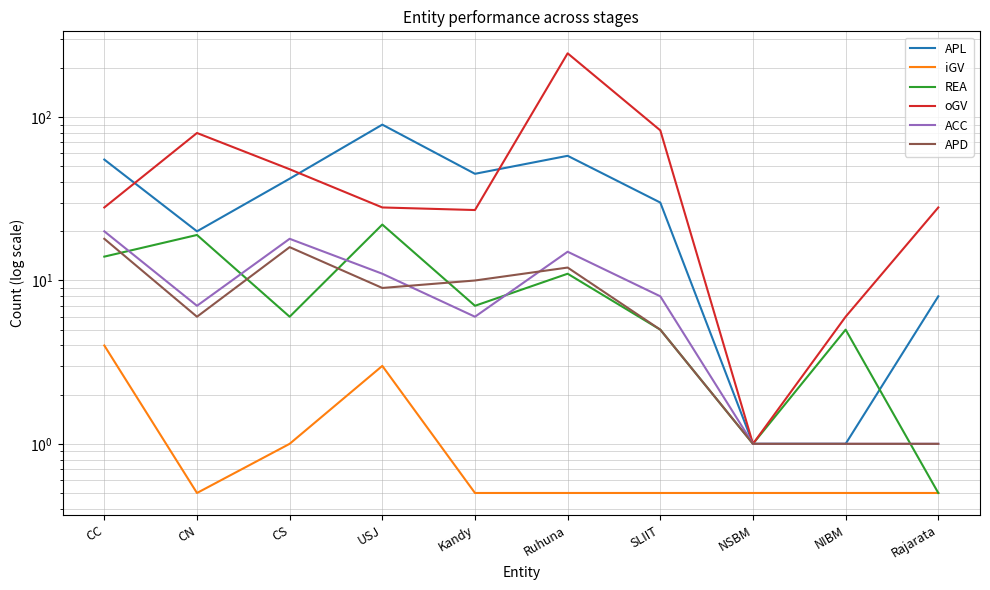

What is the difference between the maximum and minimum values in the APD series?

17.0